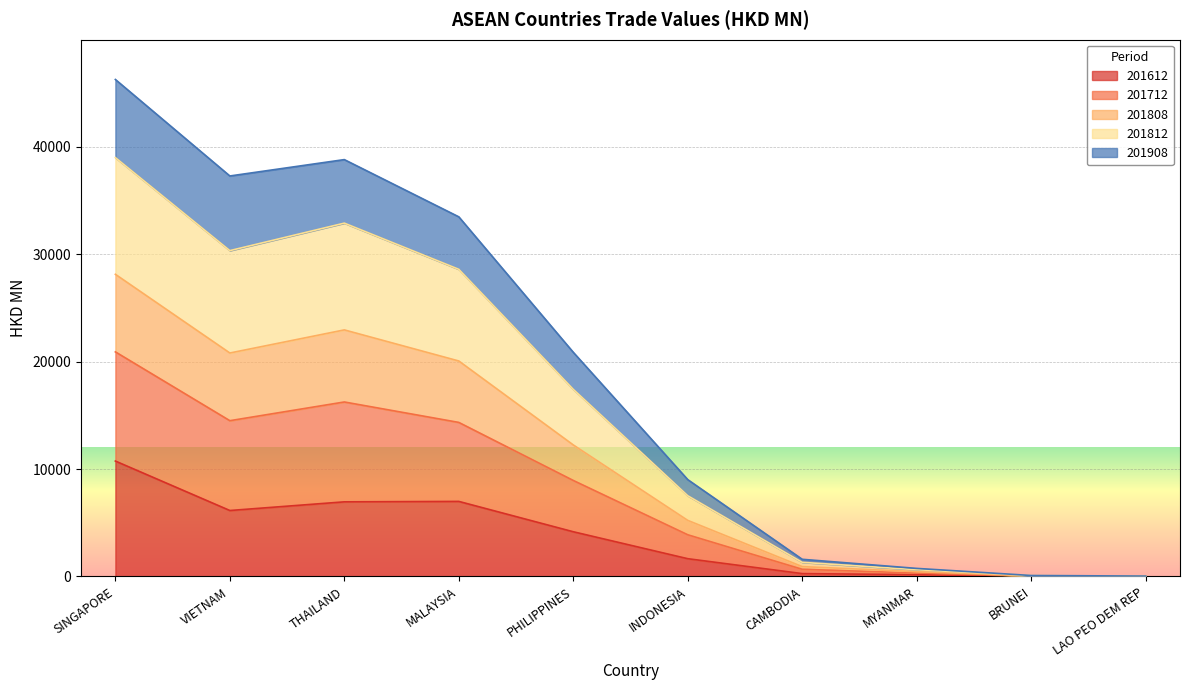

True or false: 201612 and 201712 intersect in this chart.

False